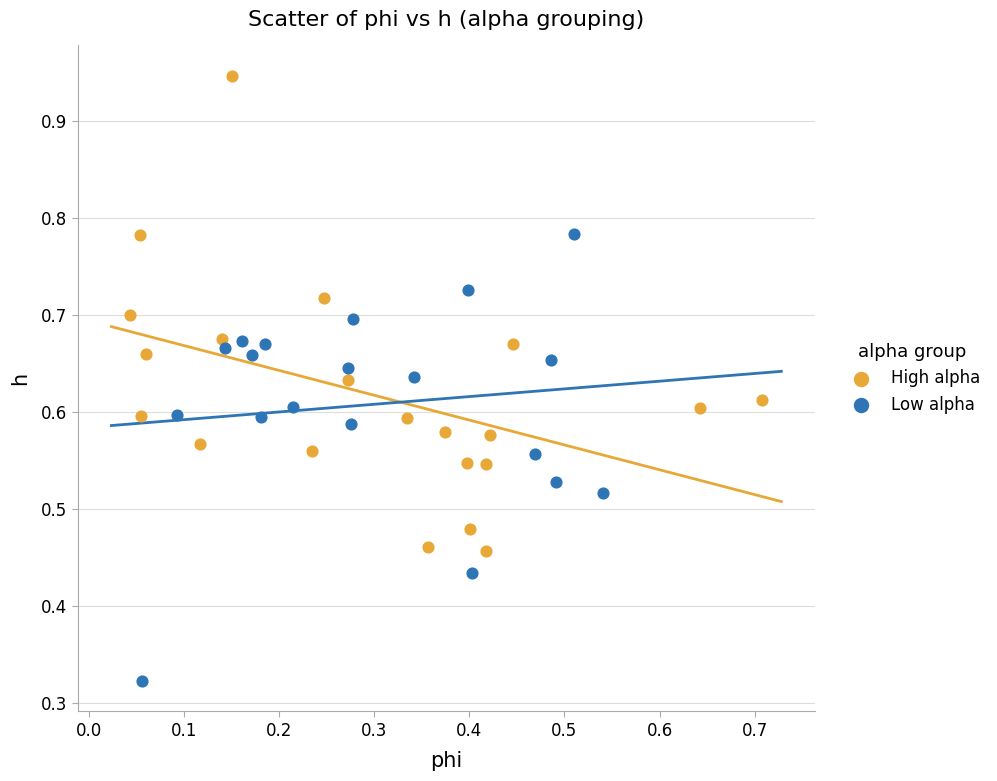

Which series contains the highest Y value?

High alpha